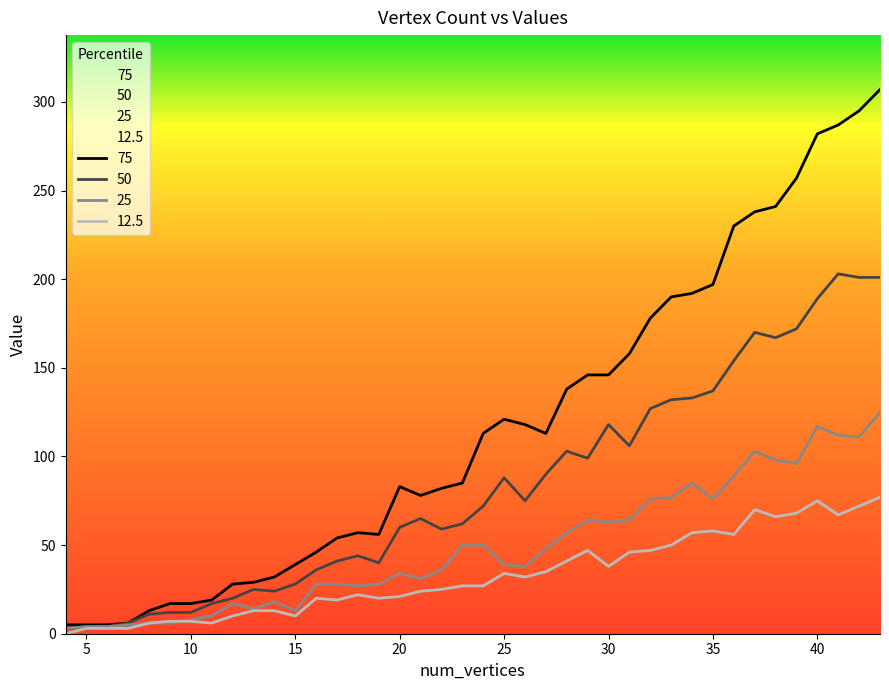

Reading left to right, list all the values displayed in this chart.

75: 5	5	5	6	13	17	17	19	28	29	32	39	46	54	57	56	83	78	82	85	113	121	118	113	138	146	146	158	178	190	192	197	230	238	241	257	282	287	295	307
50: 3	4	4	6	11	12	12	17	20	25	24	28	36	41	44	40	60	65	59	62	72	88	75	90	103	99	118	106	127	132	133	137	154	170	167	172	189	203	201	201
25: 3	4	4	5	6	6	8	10	17	14	18	13	28	28	27	28	34	31	36	50	50	39	38	48	57	64	63	64	76	77	85	76	89	103	98	96	117	112	111	125
12.5: 0	3	3	3	6	7	7	6	10	13	13	10	20	19	22	20	21	24	25	27	27	34	32	35	41	47	38	46	47	50	57	58	56	70	66	68	75	67	72	77